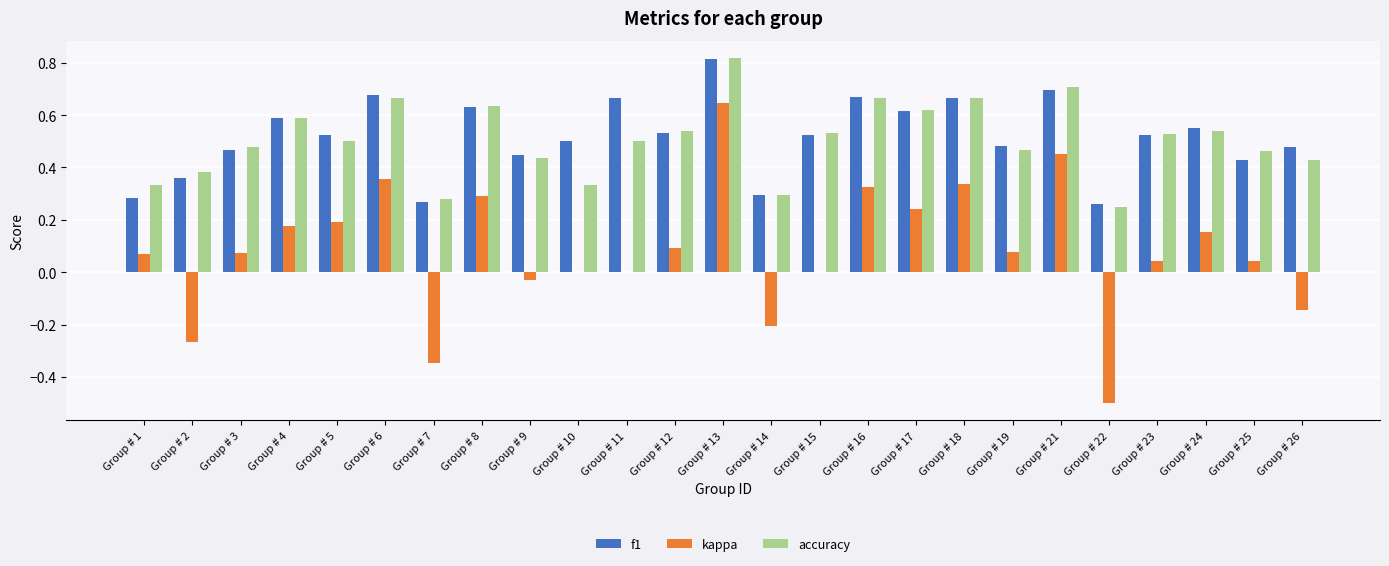

At which category is the sum across all series the highest?

Group # 13